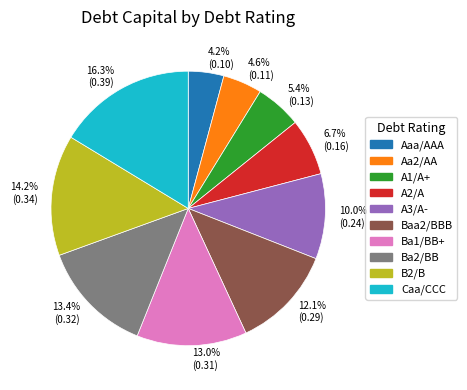

Which slice is the largest?

Caa/CCC